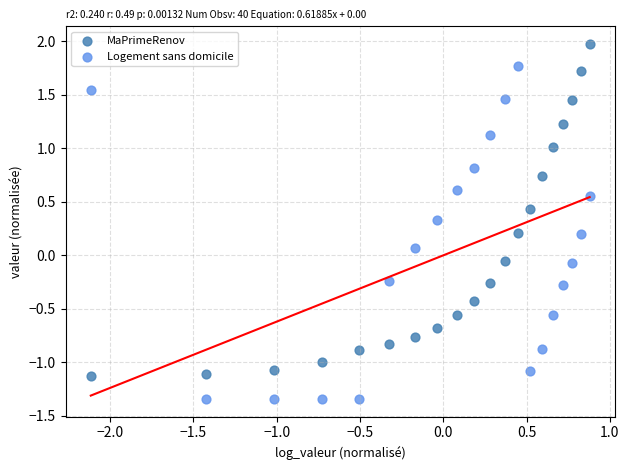

What are all the series names shown in the legend?

MaPrimeRenov, Logement sans domicile